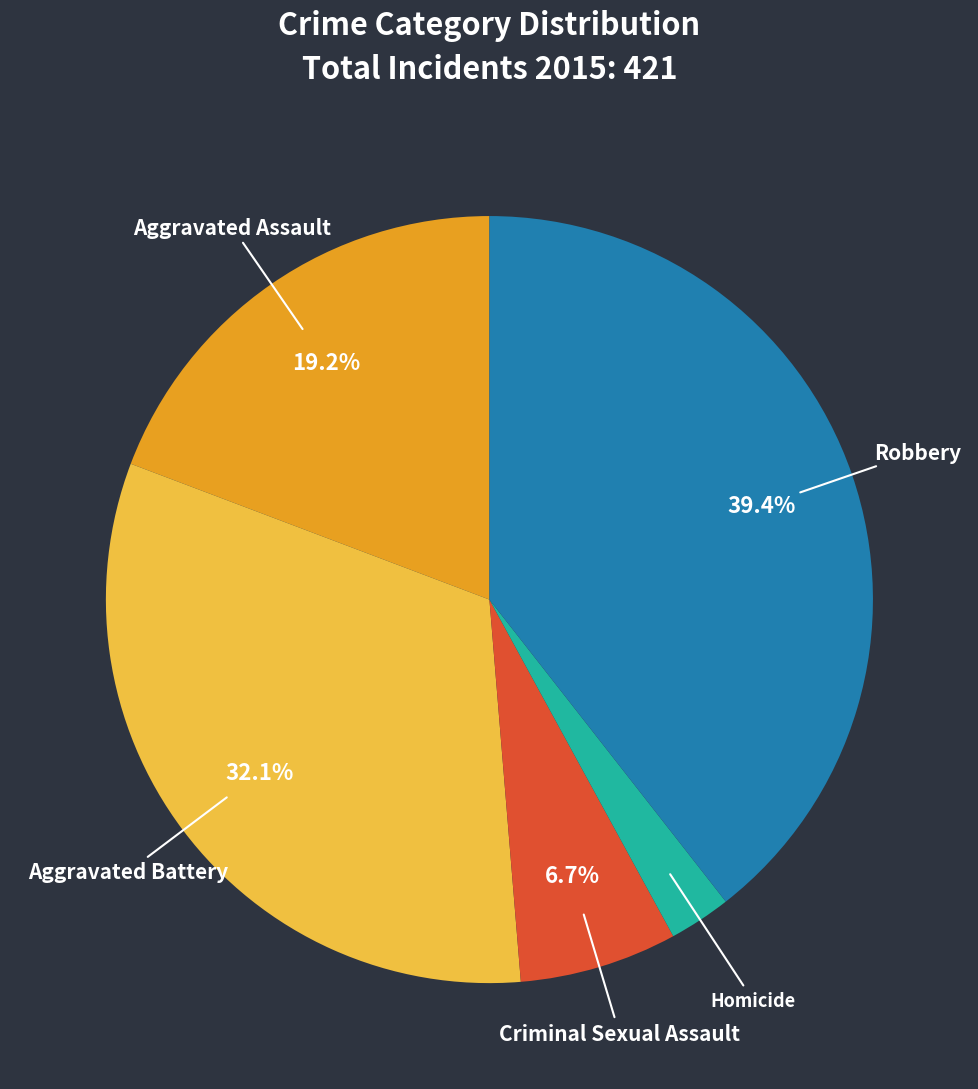

To the nearest percent, what portion does Aggravated Assault represent?

19%